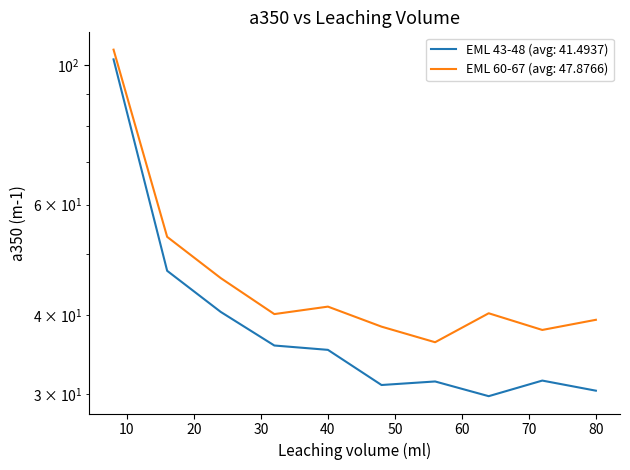

Rank the series at 80 from lowest to highest value.

EML 43-48, EML 60-67